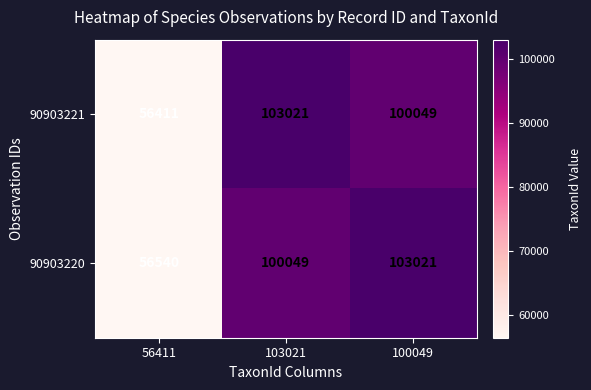

Count the number of data series in this chart.

2